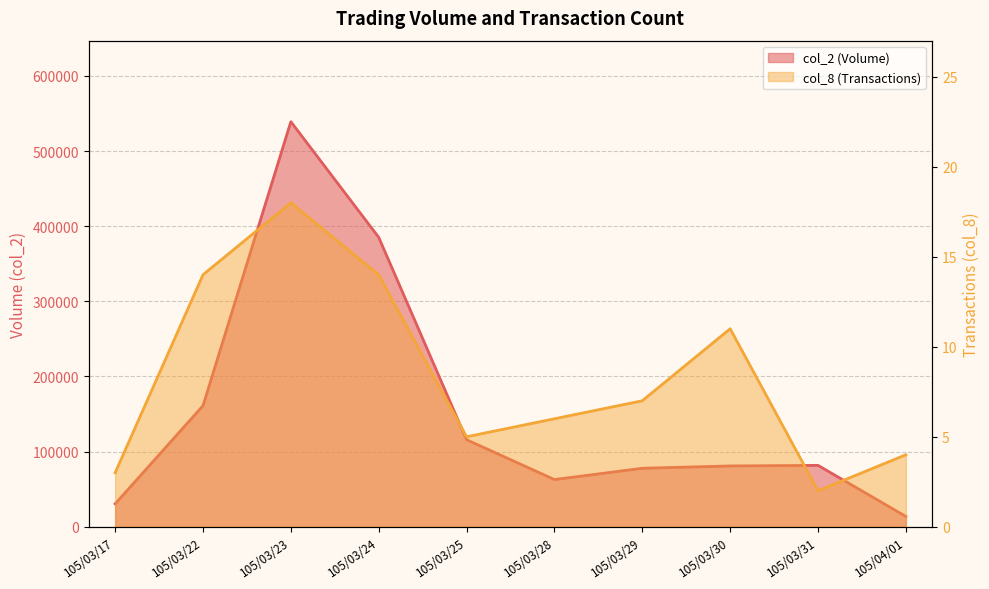

What is the difference between the second highest and minimum values in the col_2 series?

371360